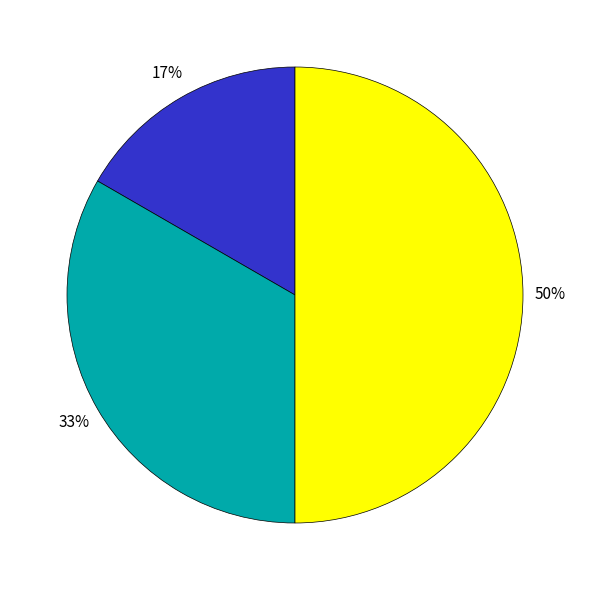

To the nearest percent, what is the difference between the largest and smallest slice percentages?

33%